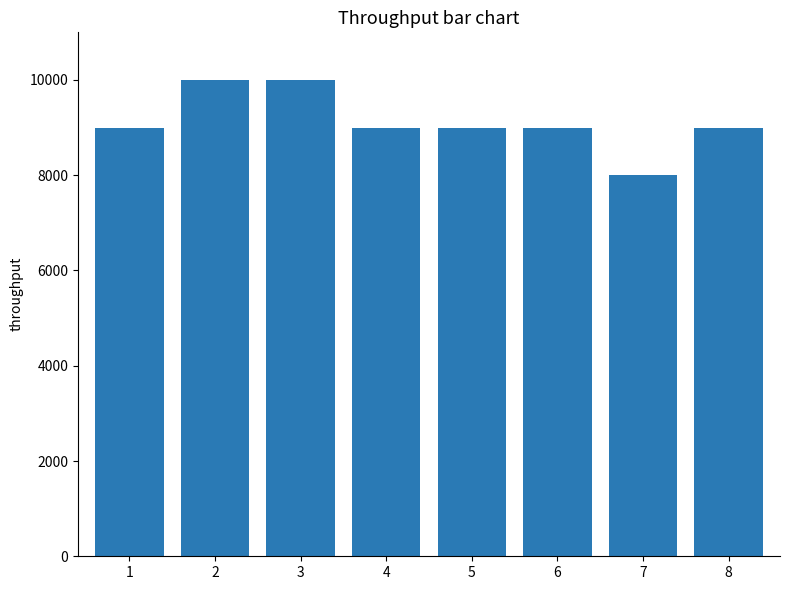

What is the difference between the maximum and minimum values?

2000